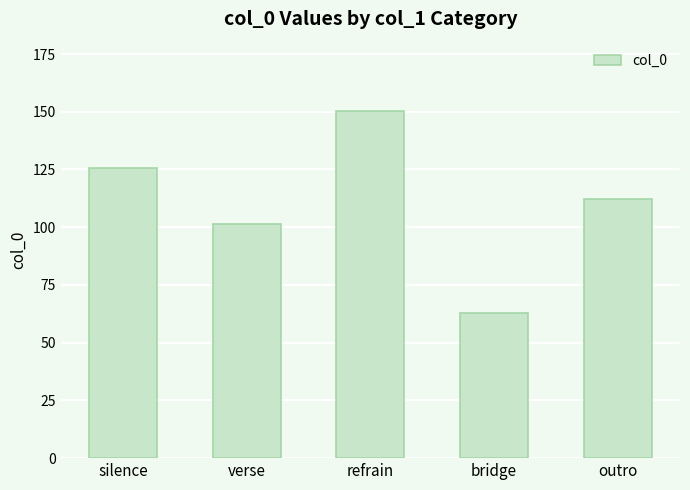

What position from the left is refrain?

3